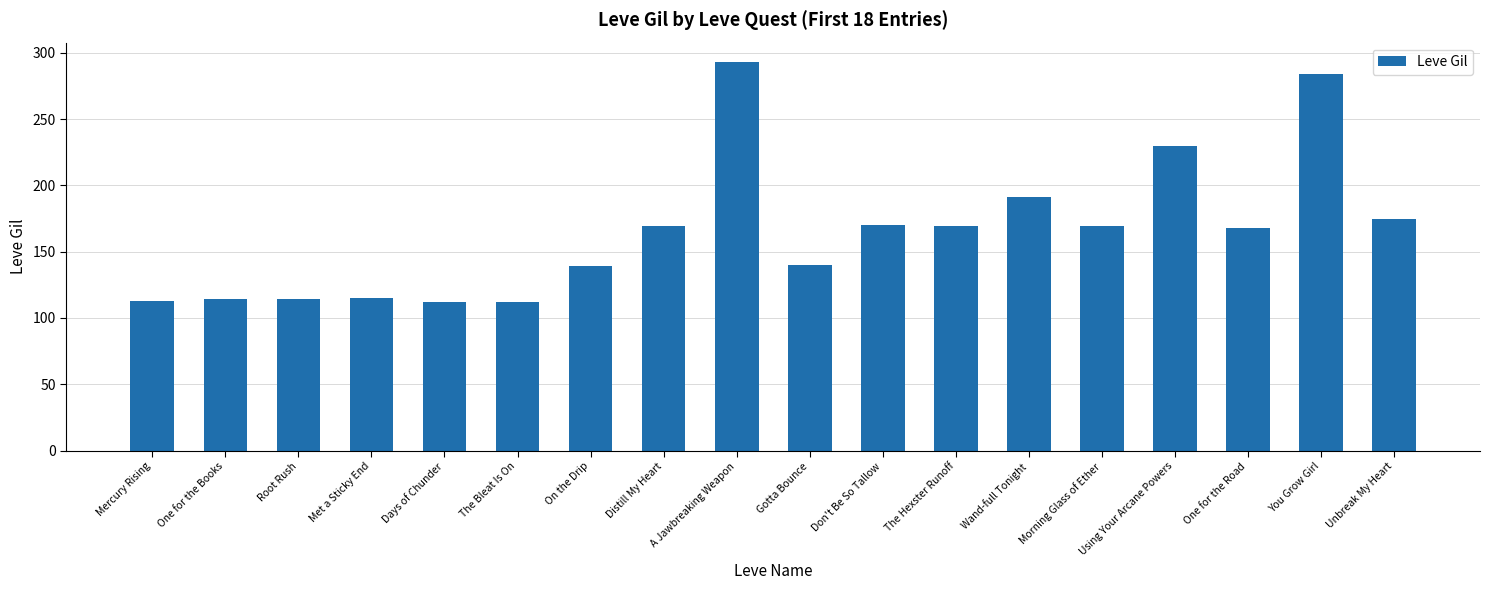

Is it true that the value at Met a Sticky End is 115?

True